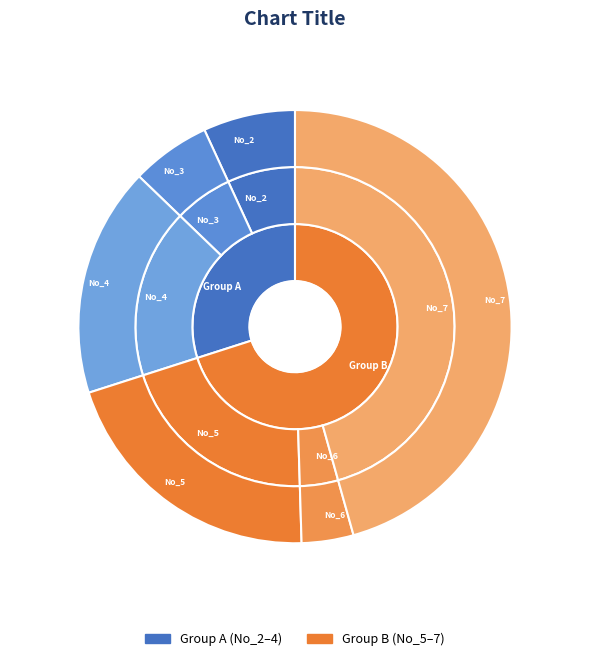

What percentage do No_4 (2960-4105) and No_3 (Soqua) together represent?

23.1%